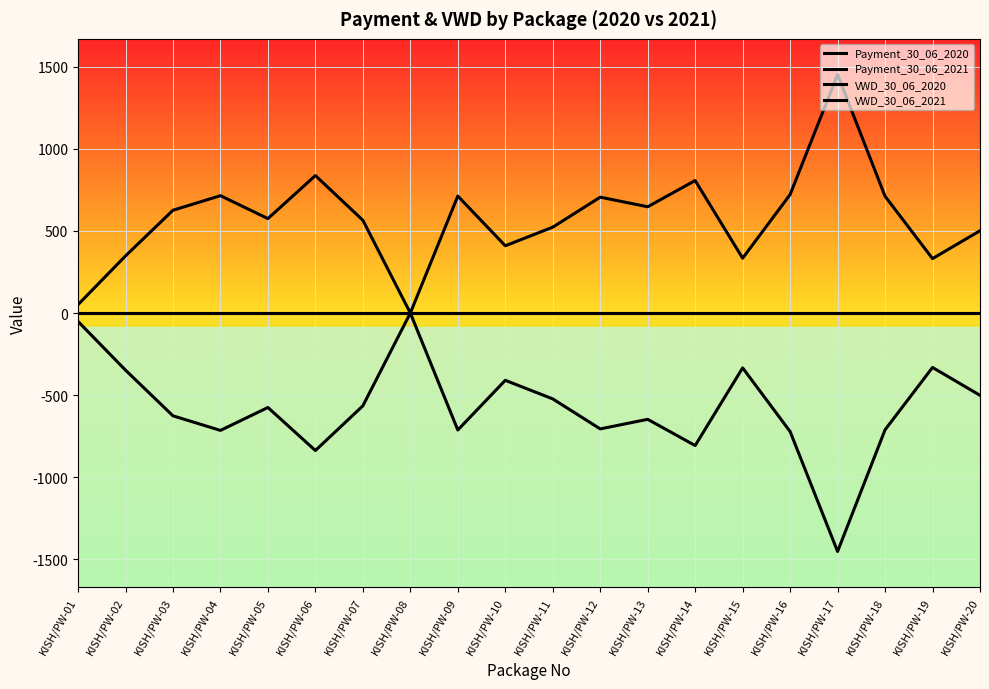

List the series in order of their peak value, lowest first.

Payment_30_06_2021, VWD_30_06_2020, VWD_30_06_2021, Payment_30_06_2020